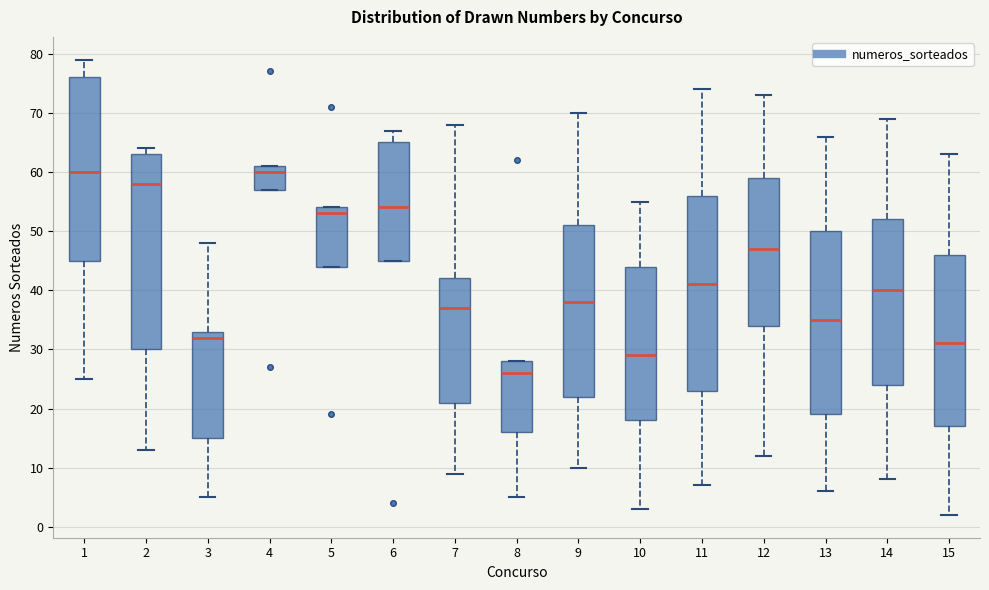

Where does the median line of the box at x = 4 sit on the y-axis? The values are not printed on the chart, so give them approximately, as read against the axis.

60